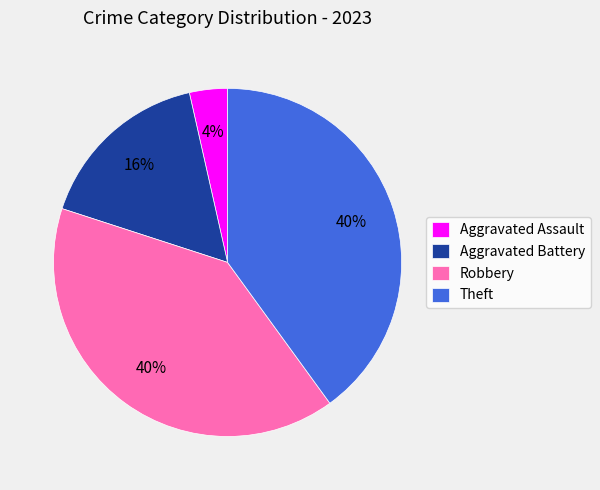

The Aggravated Battery slice represents 16% of the pie. True or false?

True